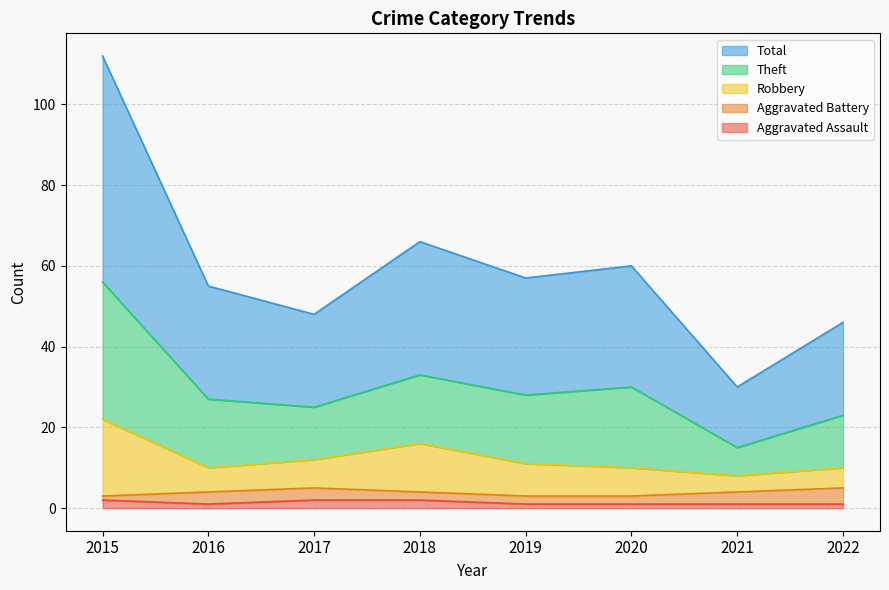

At which label is Robbery closest to 15?

2018